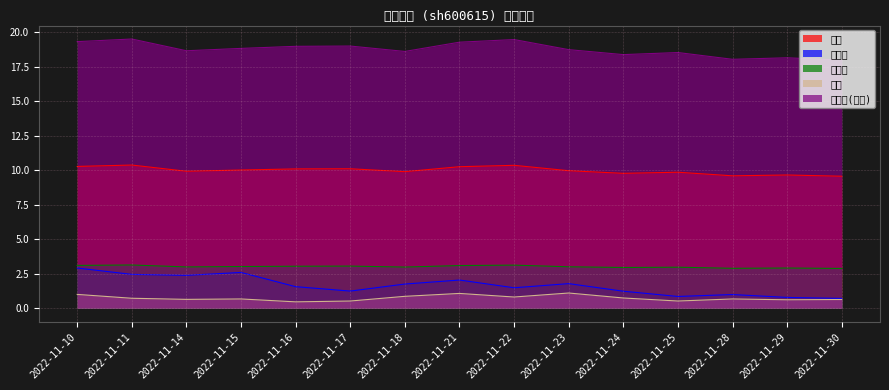

Where does the 市净率 series first go above 3?

2022-11-10